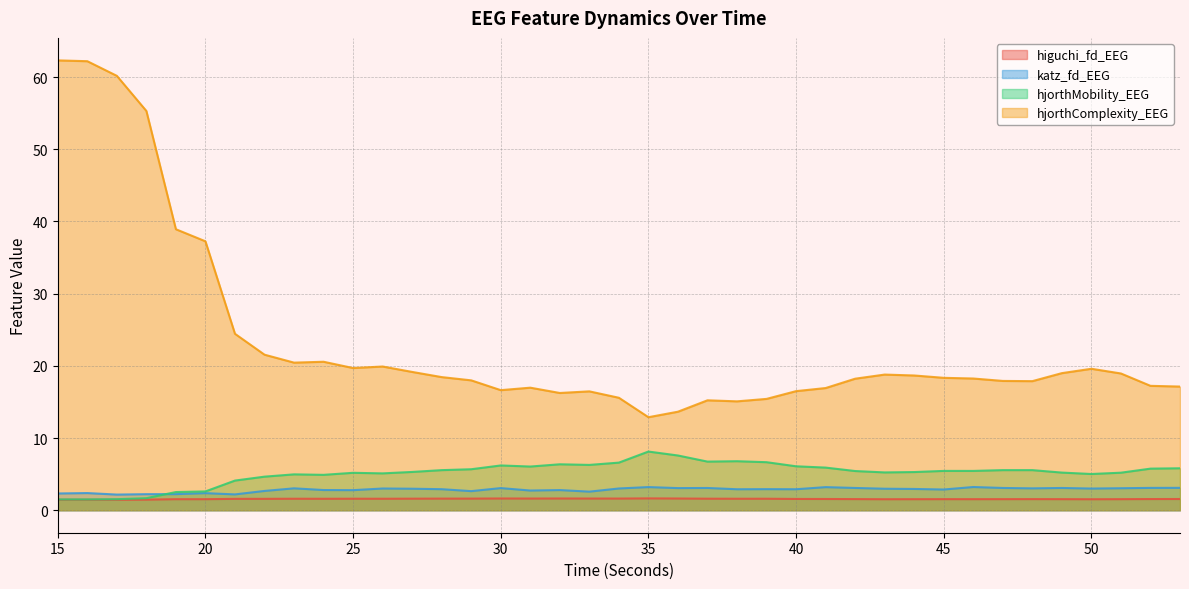

True or false: katz_fd_EEG and higuchi_fd_EEG cross at least once.

False